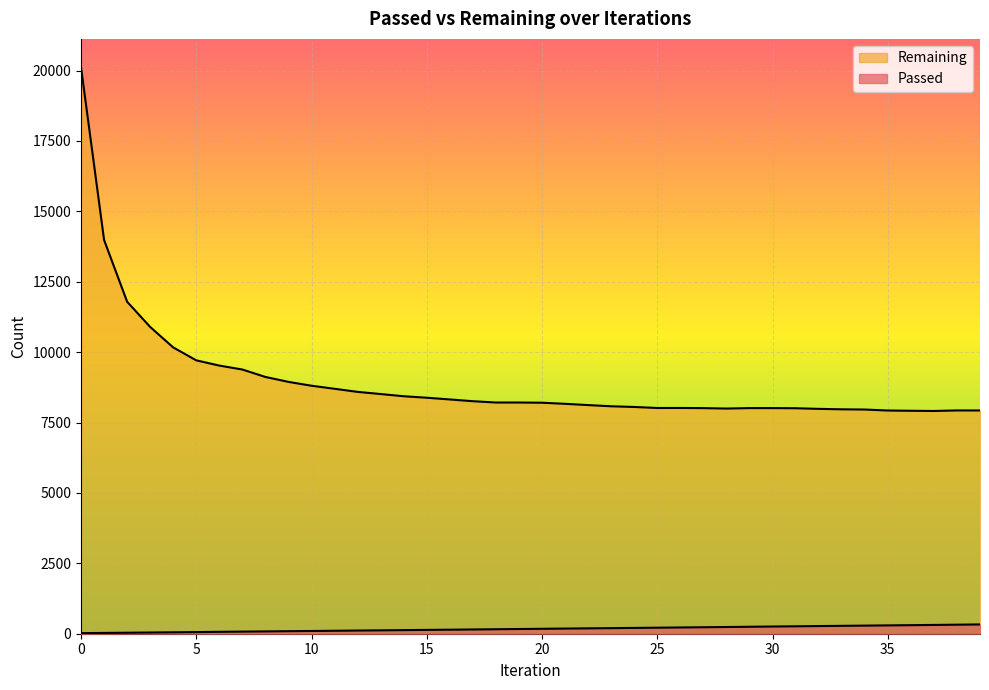

Reading left to right, transcribe all the data shown in this chart.

Passed: 0=20	1=28	2=35	3=43	4=51	5=58	6=67	7=75	8=82	9=90	10=97	11=105	12=113	13=120	14=128	15=136	16=143	17=151	18=159	19=167	20=175	21=183	22=191	23=198	24=206	25=214	26=222	27=230	28=238	29=247	30=256	31=264	32=272	33=280	34=288	35=296	36=304	37=312	38=321	39=330
Remaining: 0=20120	1=13984	2=11791	3=10895	4=10167	5=9709	6=9523	7=9383	8=9119	9=8944	10=8807	11=8699	12=8589	13=8512	14=8434	15=8381	16=8320	17=8258	18=8211	19=8211	20=8204	21=8165	22=8120	23=8078	24=8053	25=8017	26=8018	27=8012	28=7997	29=8013	30=8013	31=8008	32=7986	33=7970	34=7962	35=7927	36=7918	37=7911	38=7930	39=7929